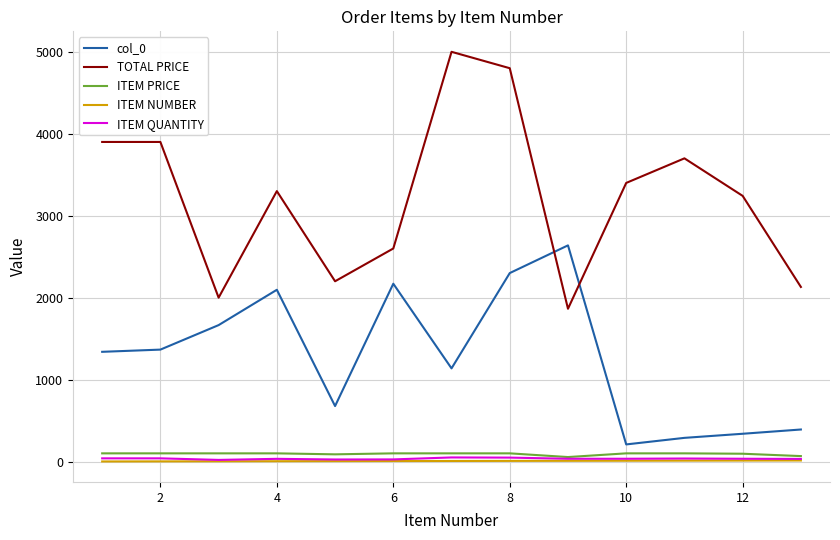

Which series has the largest range (max minus min)?

TOTAL PRICE